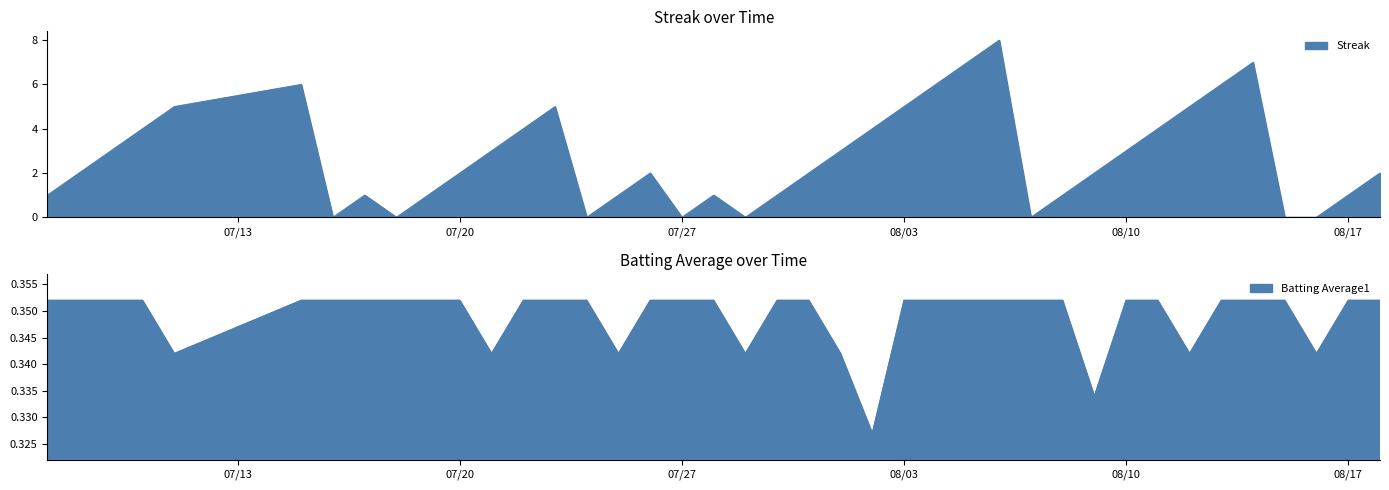

How many positive values does the Streak series have?

32